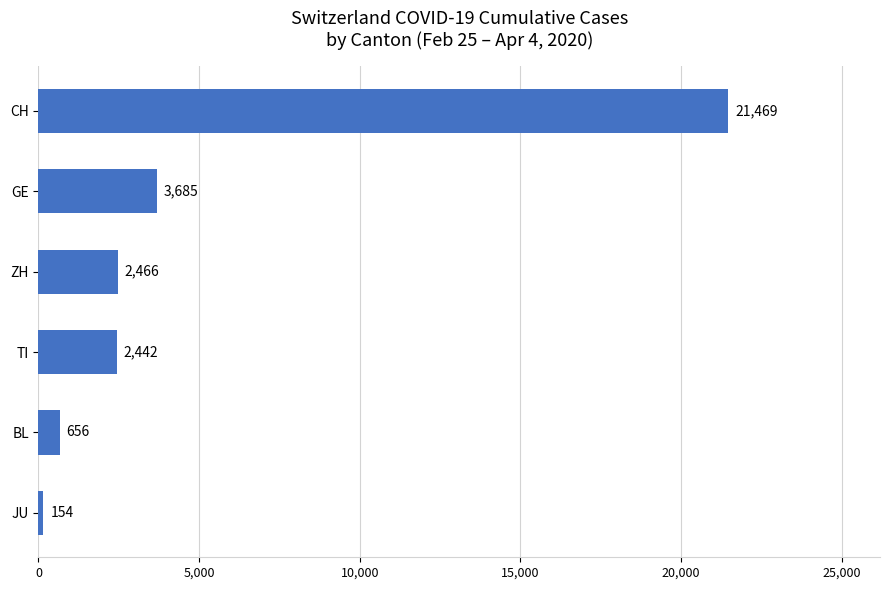

Is it true that the value at TI is 2442?

True